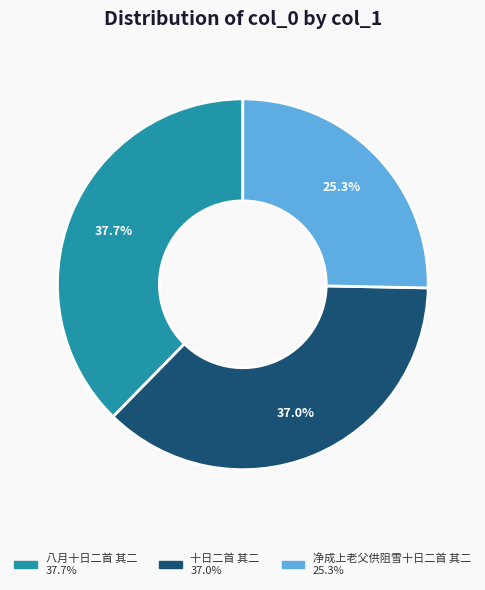

What percentage do 十日二首 其二 and 八月十日二首 其二 together represent?

74.7%